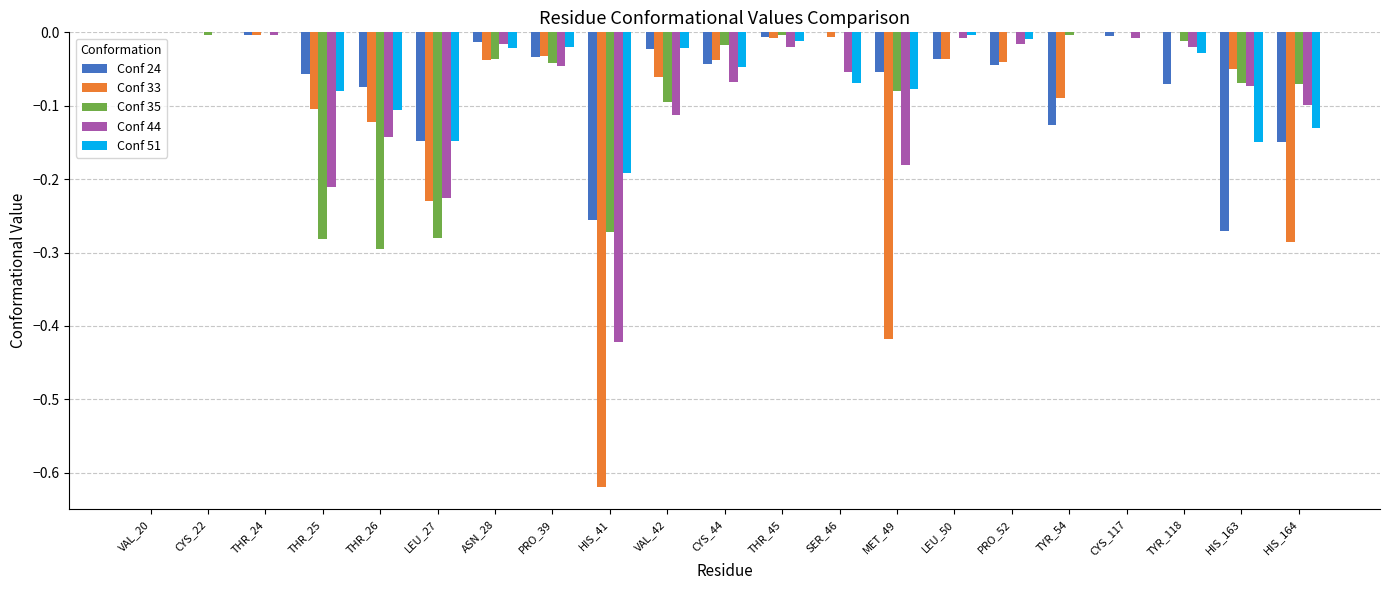

Is the value of Conf 33 at TYR_54 greater than the value of Conf 35 at PRO_52?

No